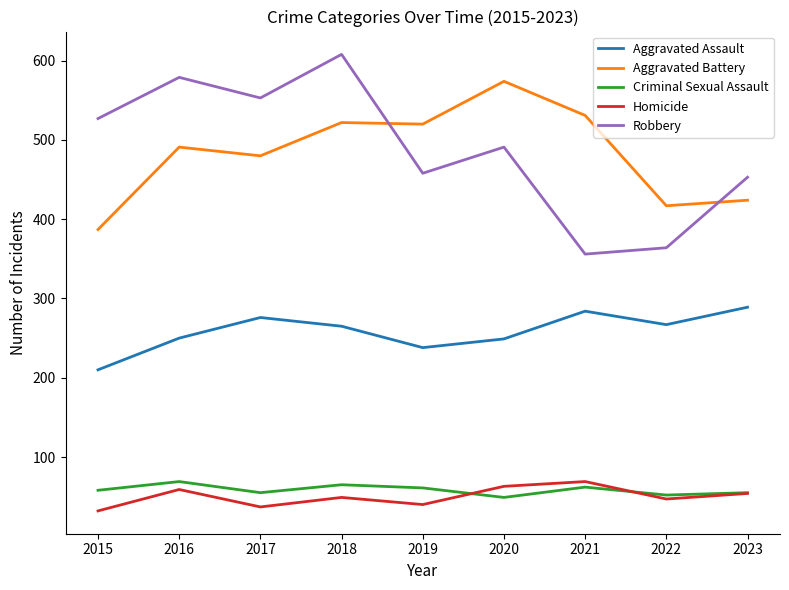

What is the difference between the highest and lowest values at 2020?

525